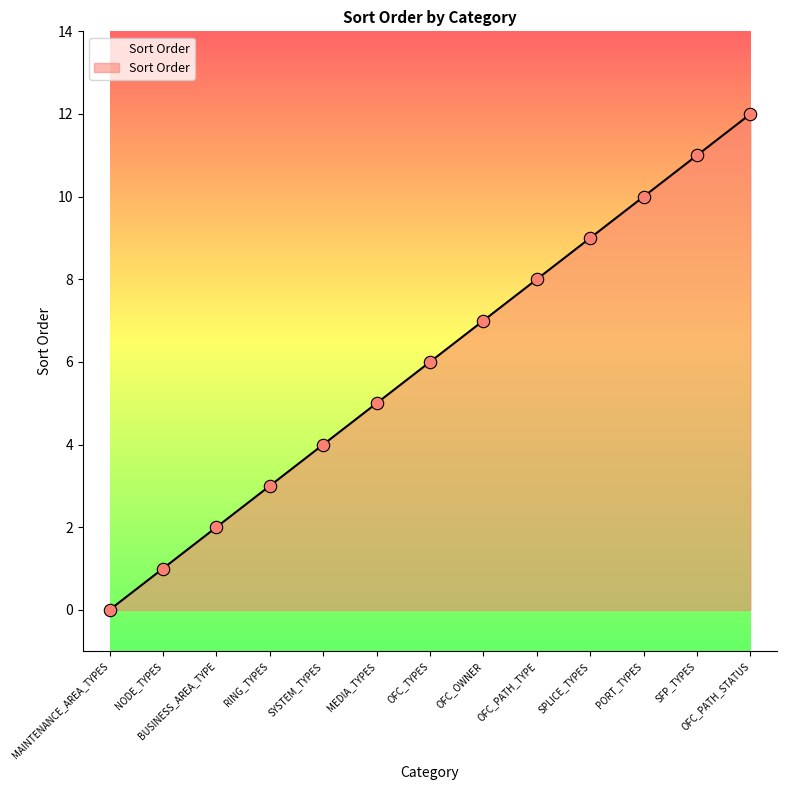

What is the change in value from NODE_TYPES to MEDIA_TYPES?

+4